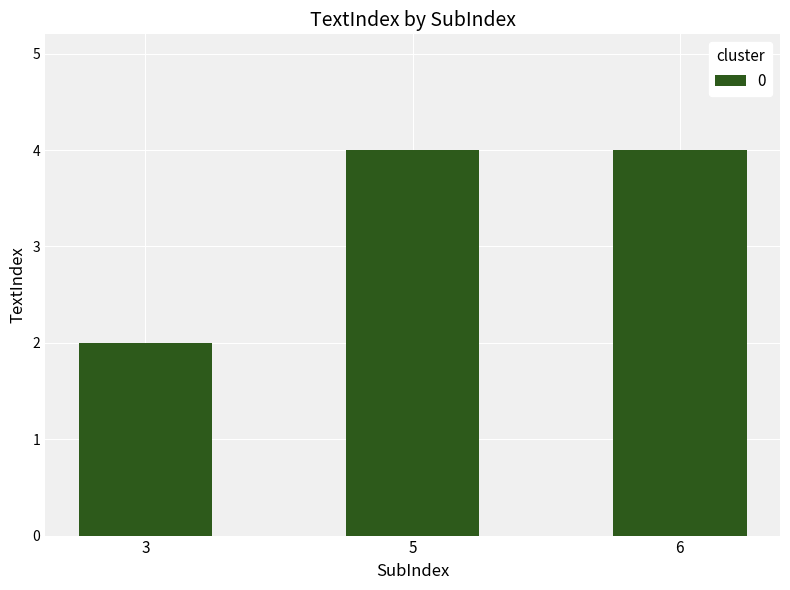

Approximately how many times larger is the value at 6 compared to 3?

2.0